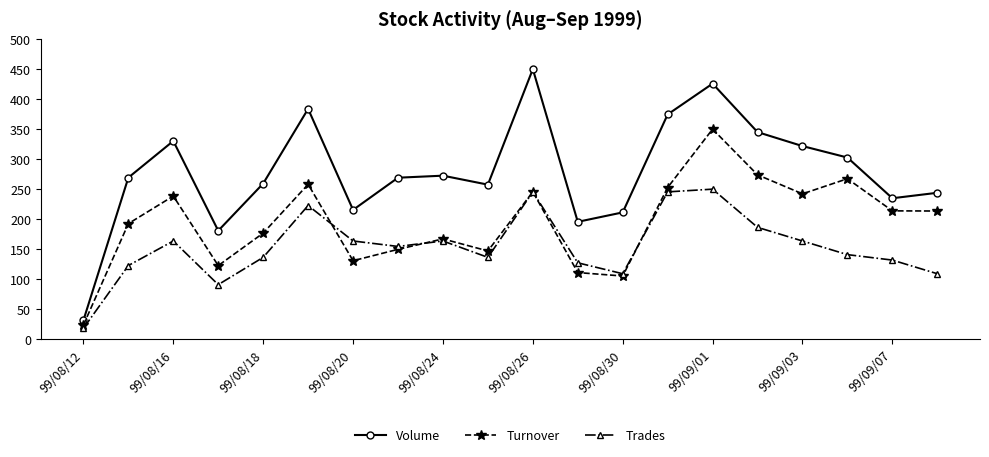

How many lines are shown in the chart?

3